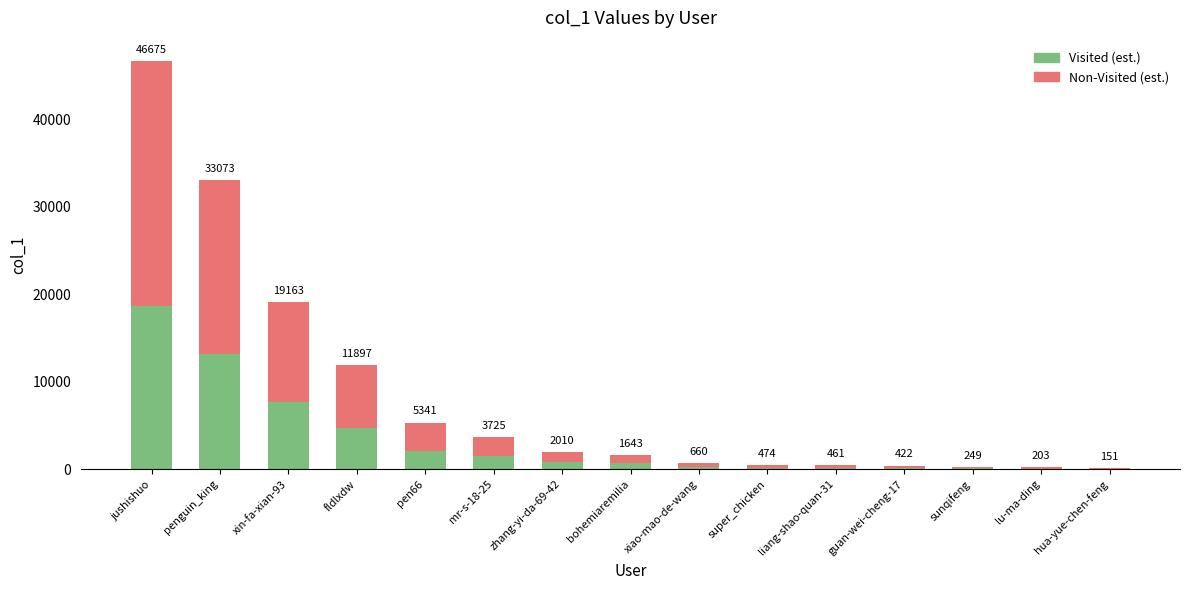

What are all the series names shown in the legend?

Visited (est.), Non-Visited (est.)